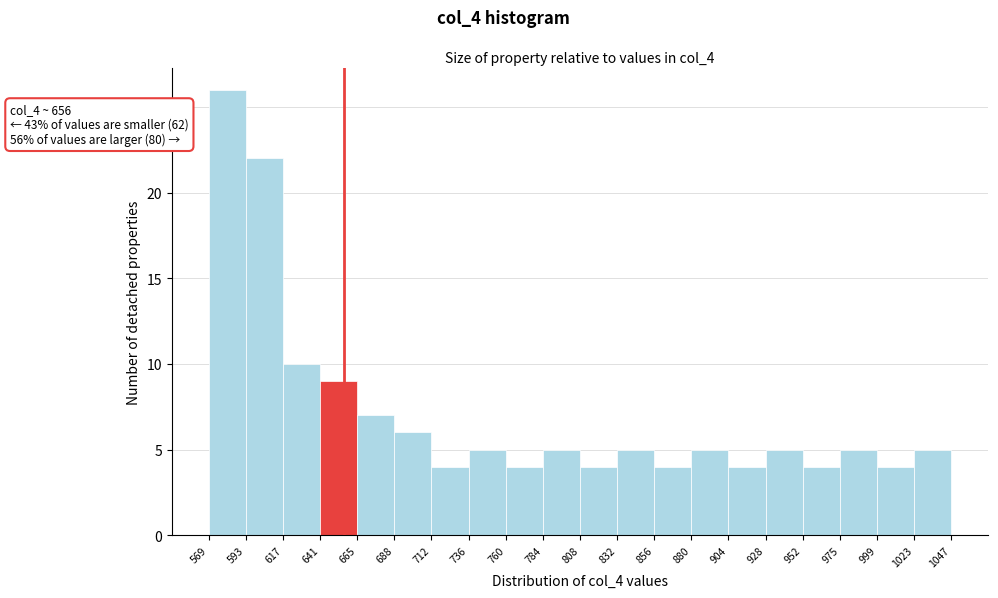

Over which range of the x-axis is the bar tallest?

569 to 593